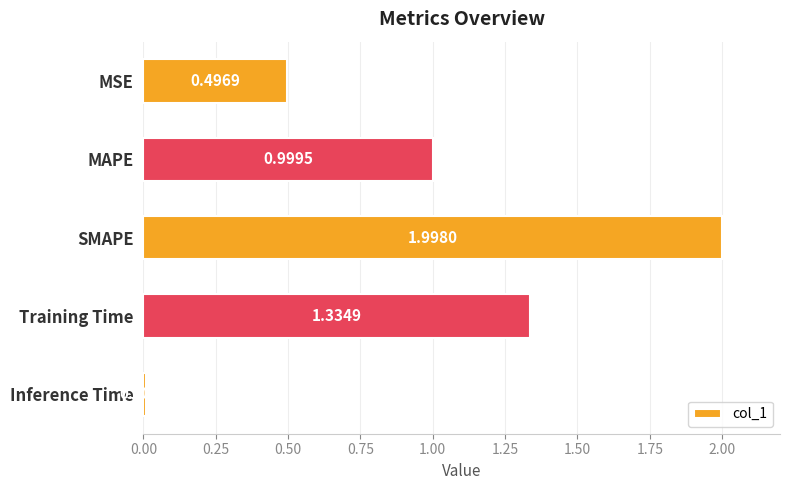

List the labels in order of value, largest first.

SMAPE, Training Time, MAPE, MSE, Inference Time